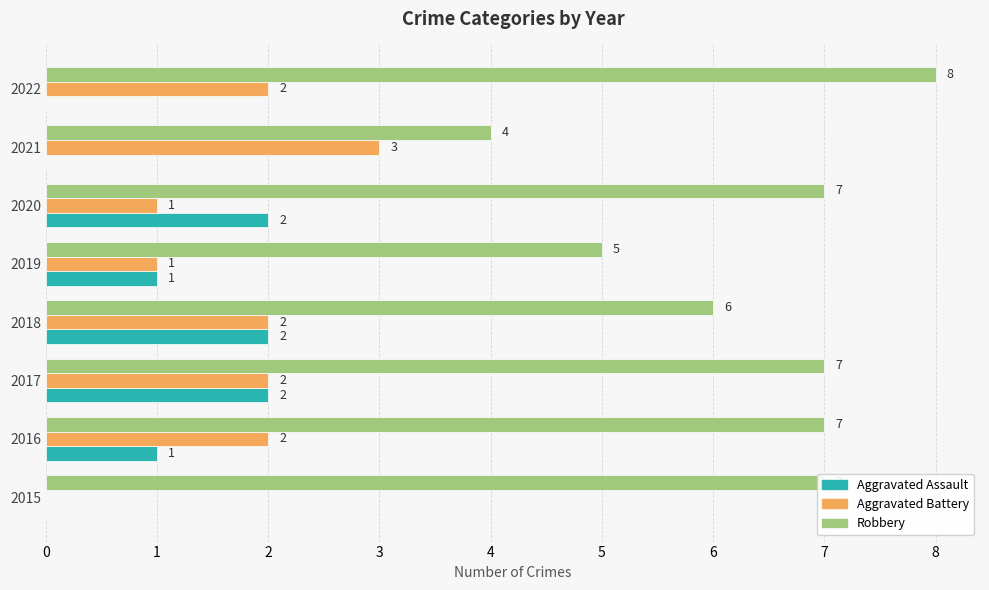

Is it true that Aggravated Battery equals 3 at 2021?

True